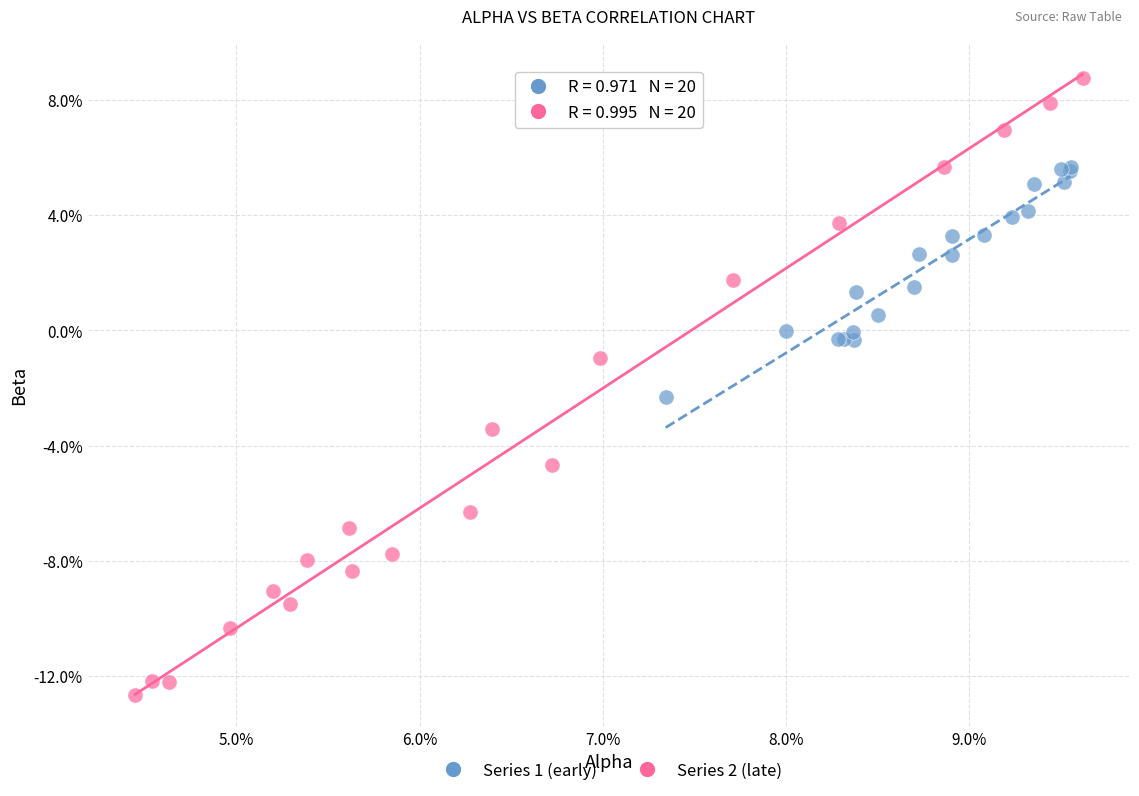

Which series reaches the maximum Y coordinate?

Series 2 (late)